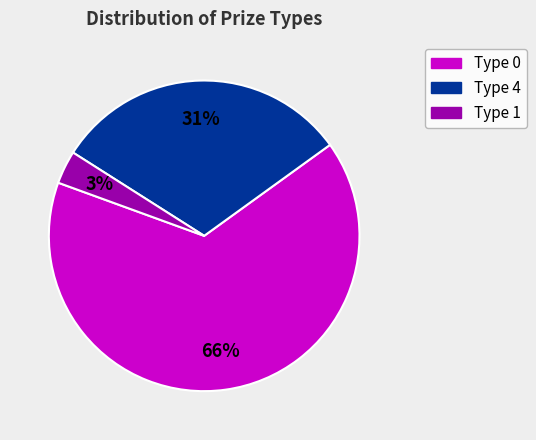

Is there a majority slice in this chart?

Yes